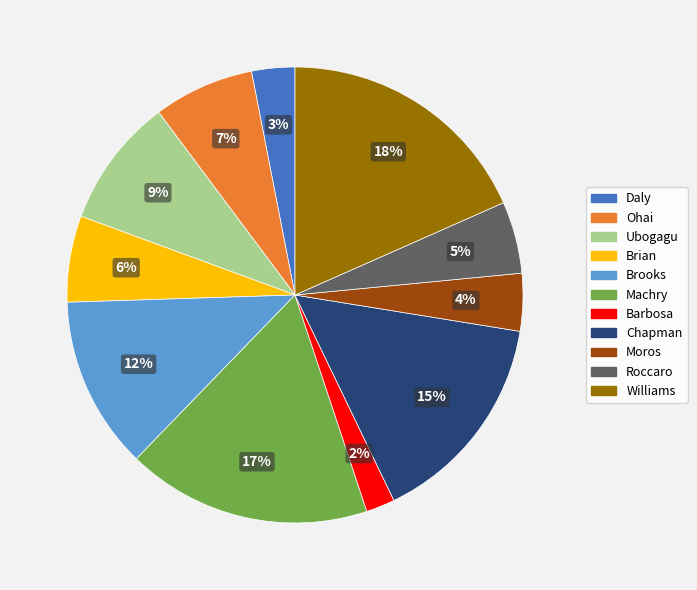

Is Ubogagu the majority of the pie?

No